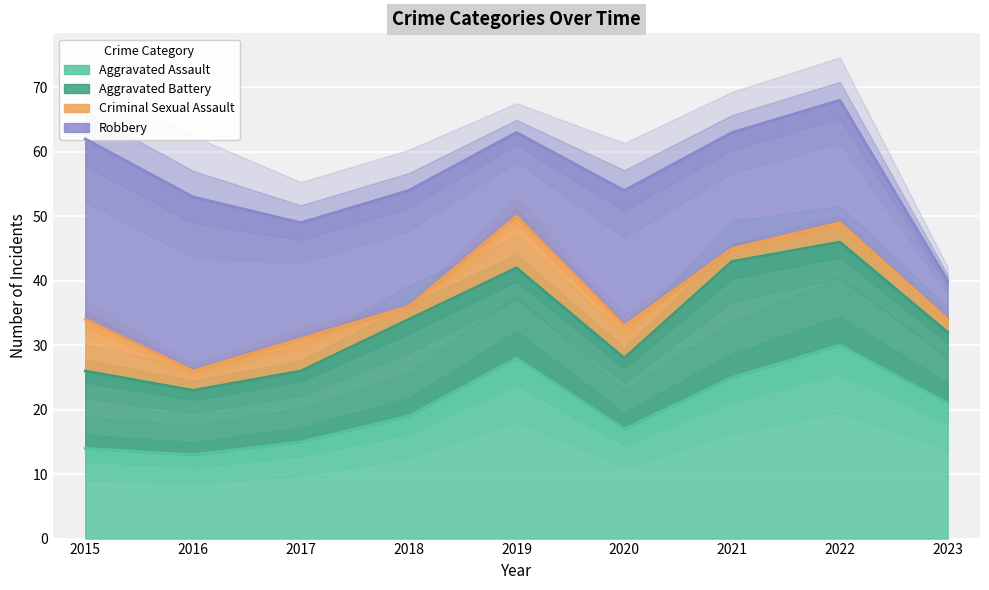

In Robbery, how many points are lower than both neighbors (excluding endpoints)?

2